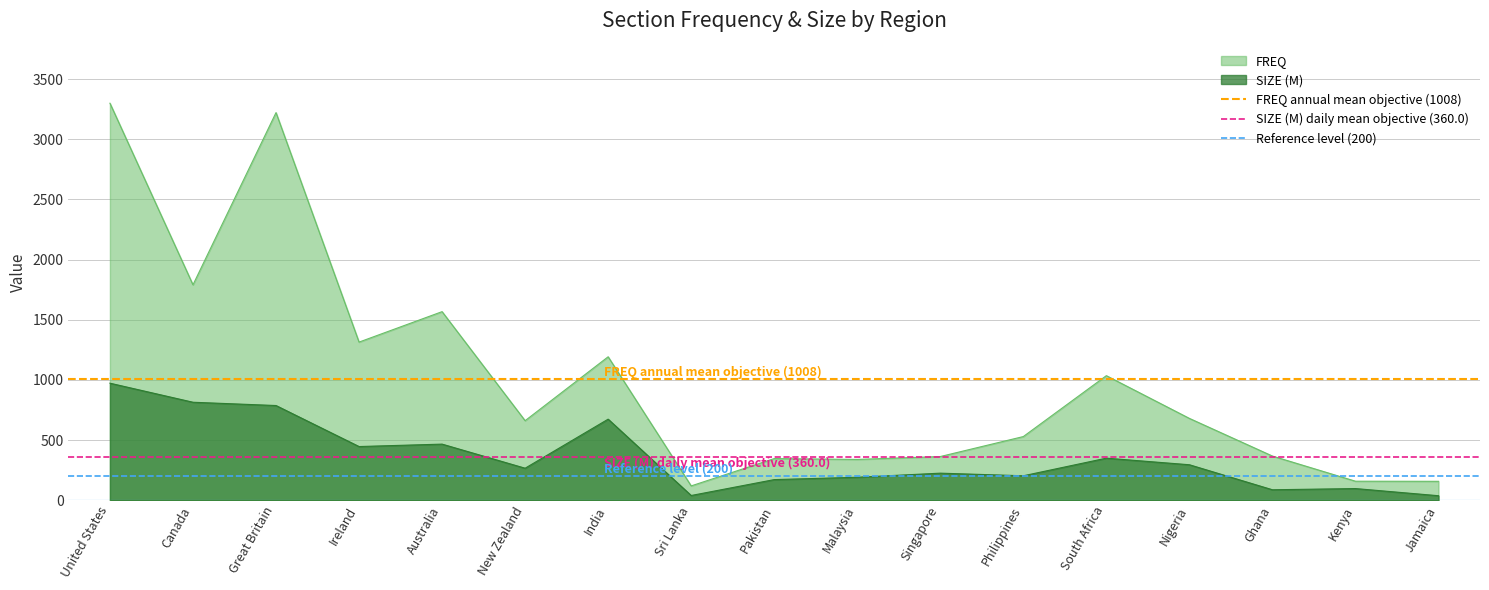

What is the sum of the FREQ annual mean objective (1008) values at Canada and United States?

2016.1